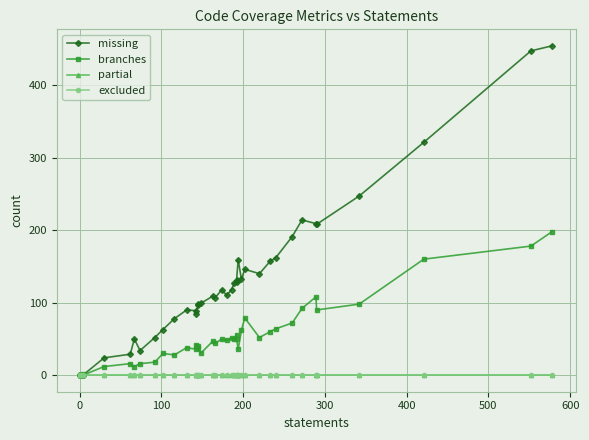

Which series has the largest range (max minus min)?

missing